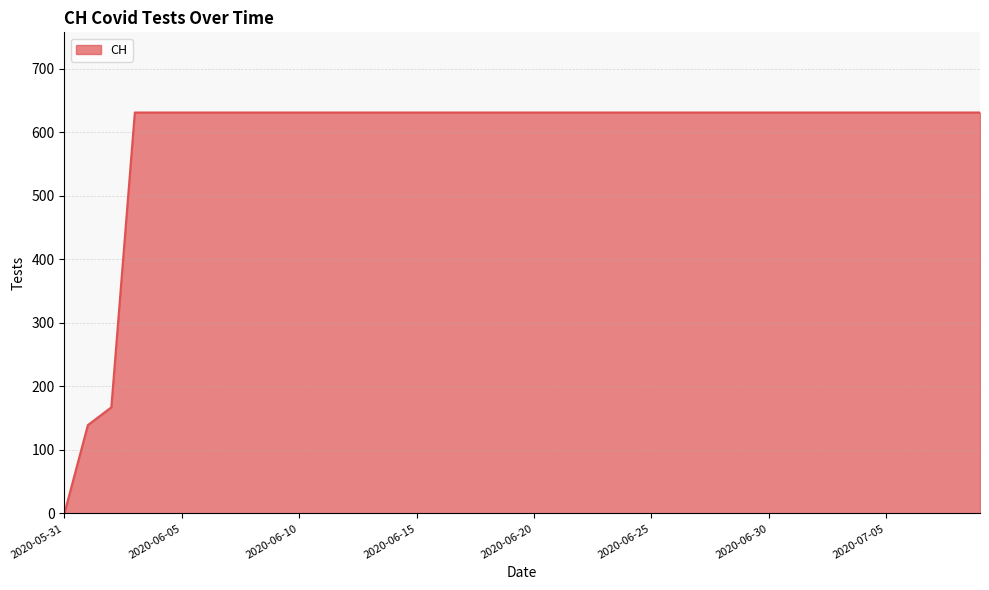

What is the maximum value shown in the chart?

631